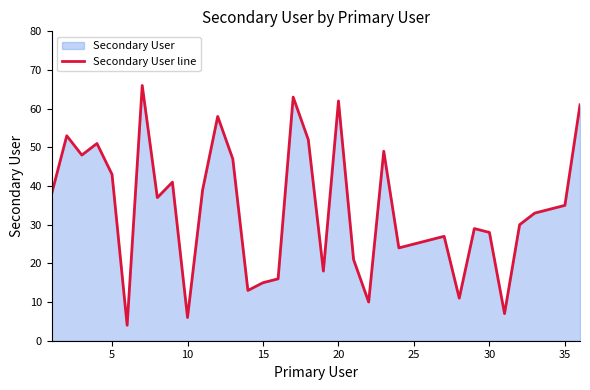

What is the difference between the maximum and minimum values?

62